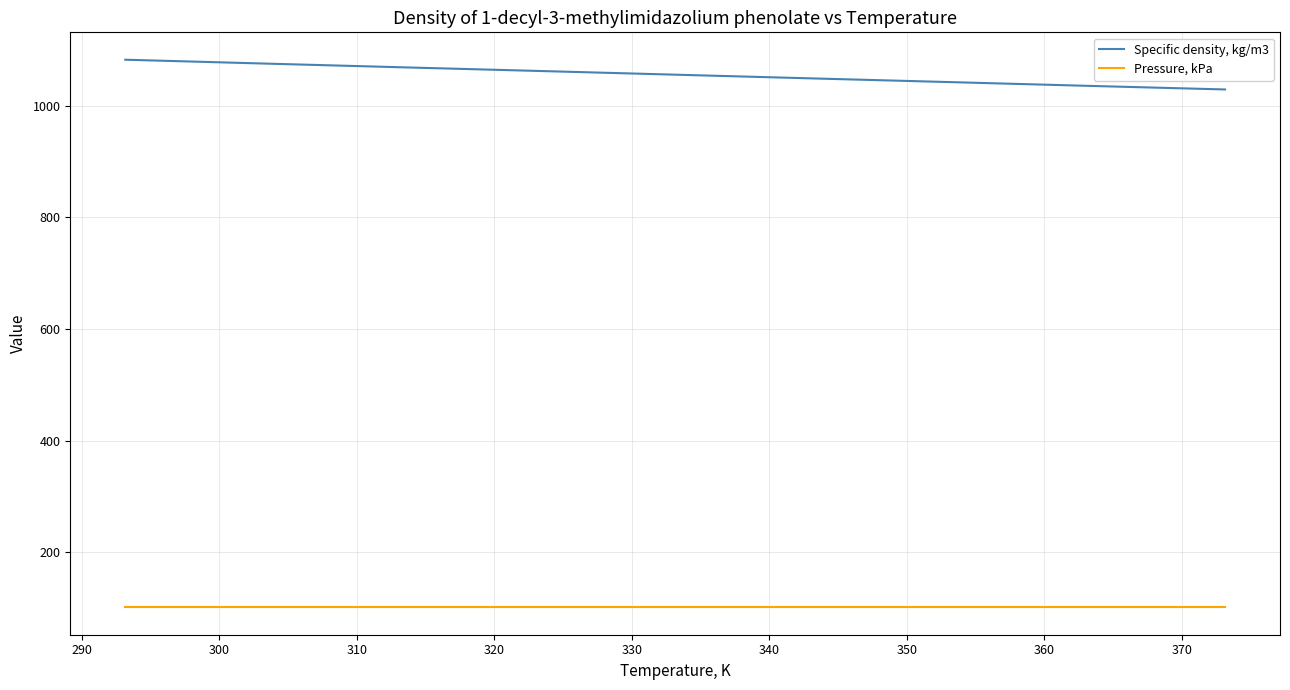

List the series in order of their peak value, lowest first.

Pressure, kPa, Specific density, kg/m3